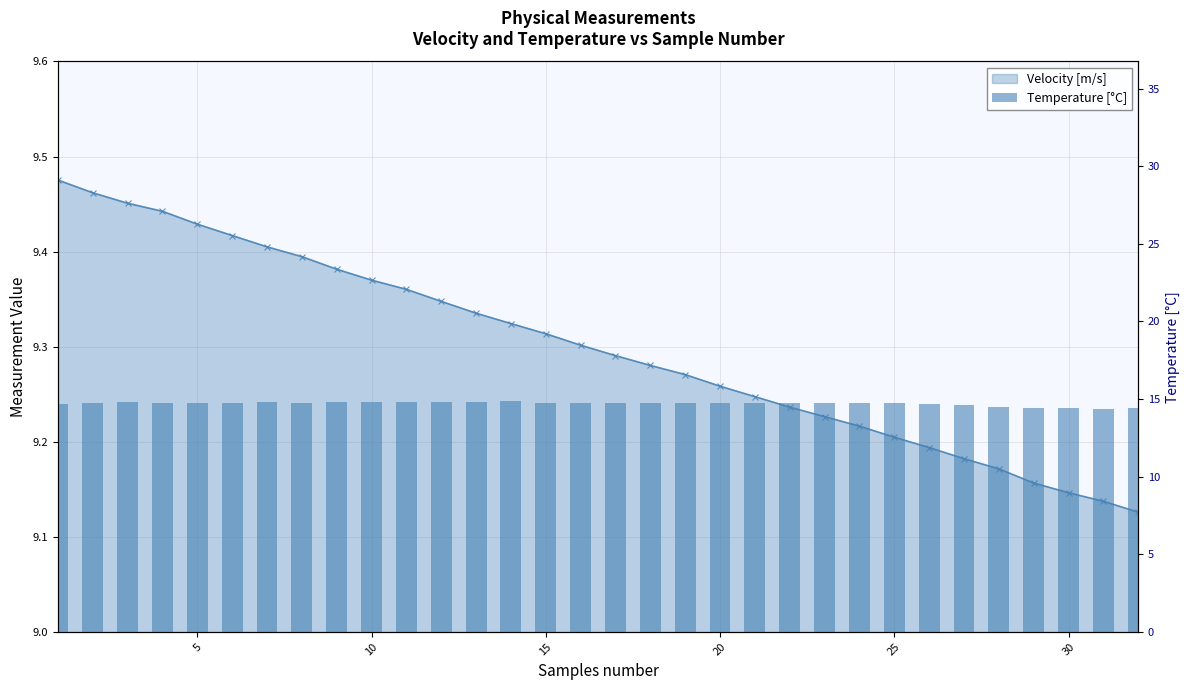

True or false: the data shows 14.8 at 25.

True